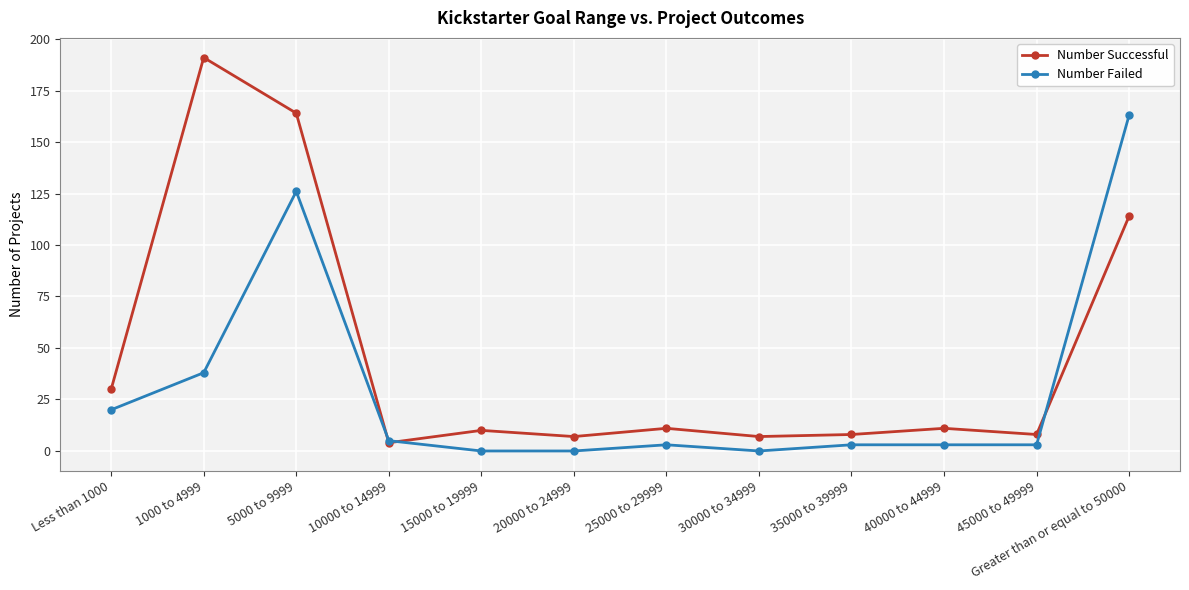

At which category does Number Failed reach its first local peak?

5000 to 9999